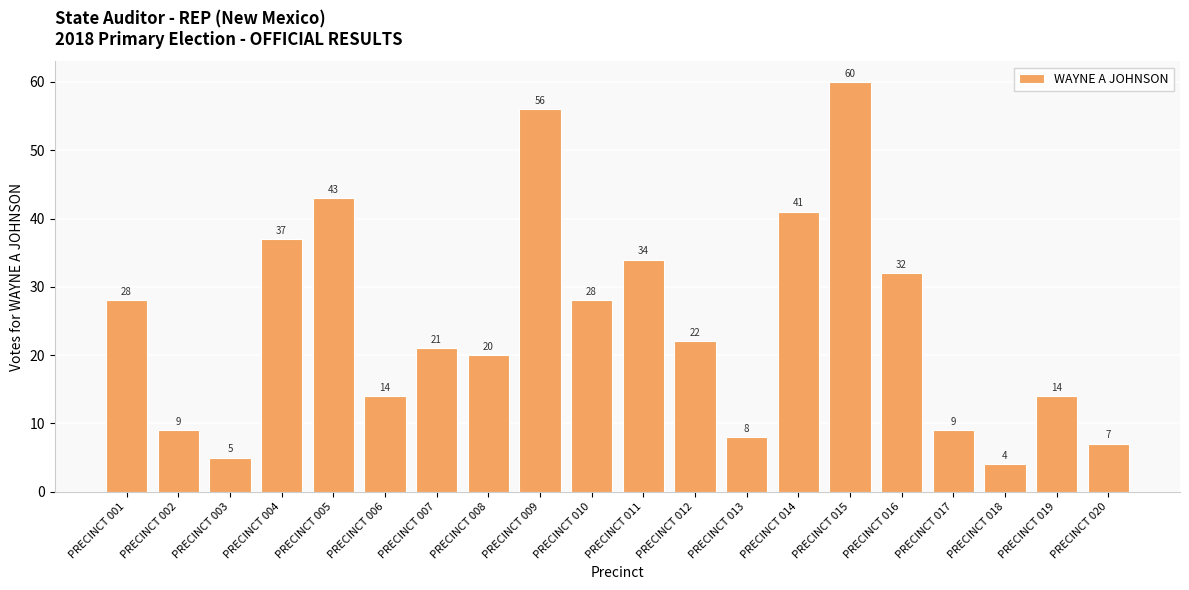

Which category has the highest value across all series?

PRECINCT 015